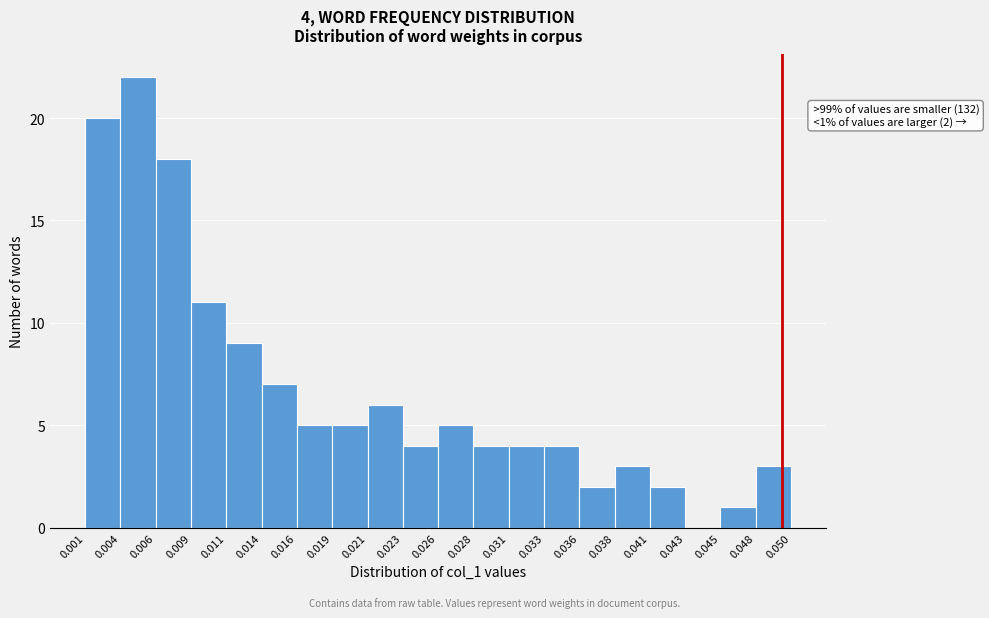

Over which range of the x-axis is the bar tallest?

0.004 to 0.006